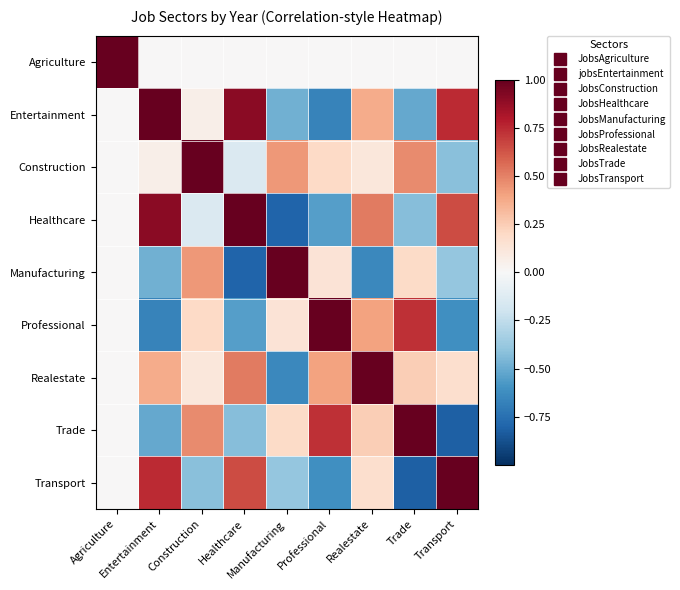

At which category is the sum across all series the highest?

Realestate